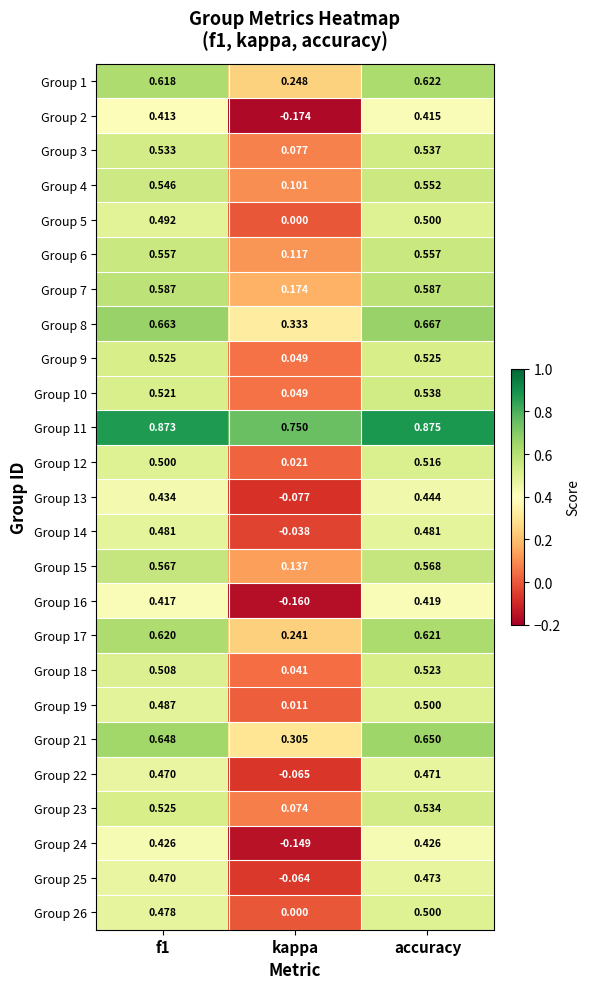

Which label corresponds to the largest value in the chart?

accuracy